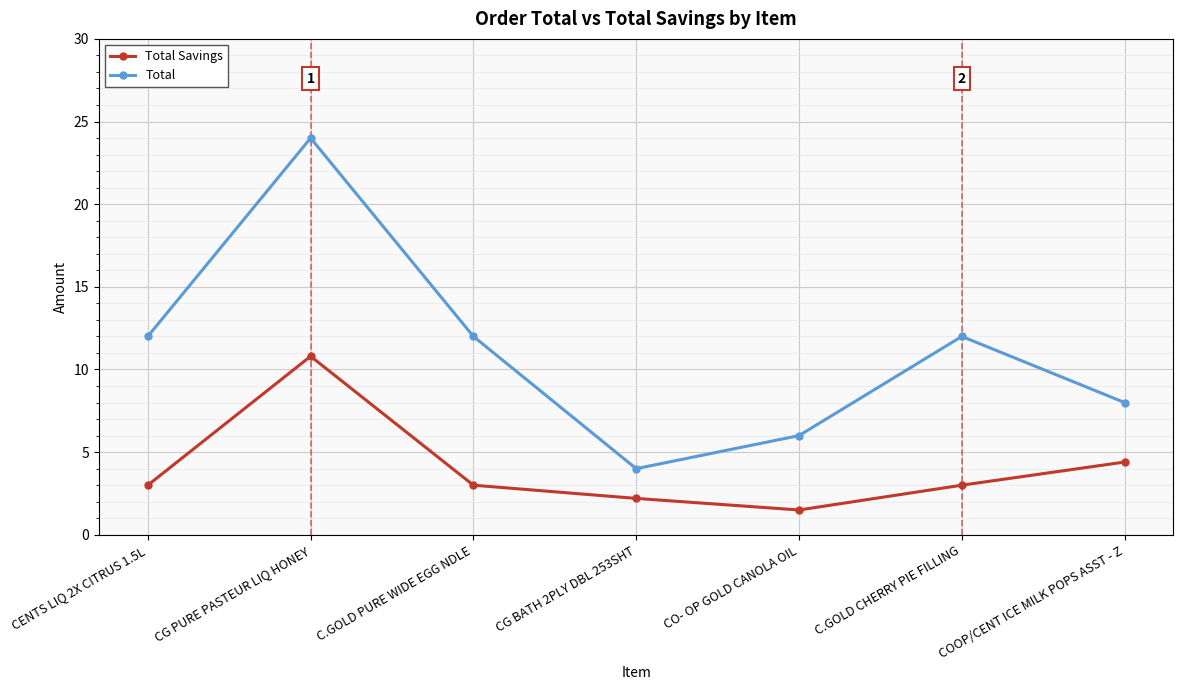

Is the value of Total at C.GOLD CHERRY PIE FILLING greater than the value of Total Savings at CG PURE PASTEUR LIQ HONEY?

Yes